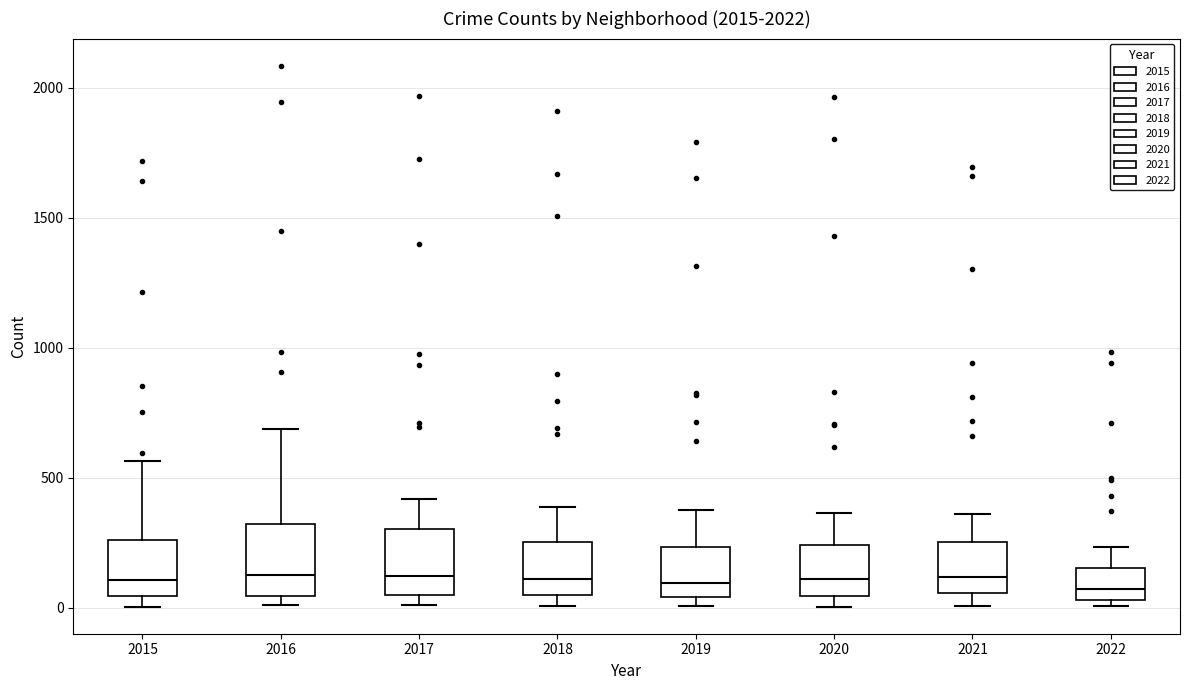

Where does the median line of the box at x = 2020 sit on the y-axis? The values are not printed on the chart, so give them approximately, as read against the axis.

100